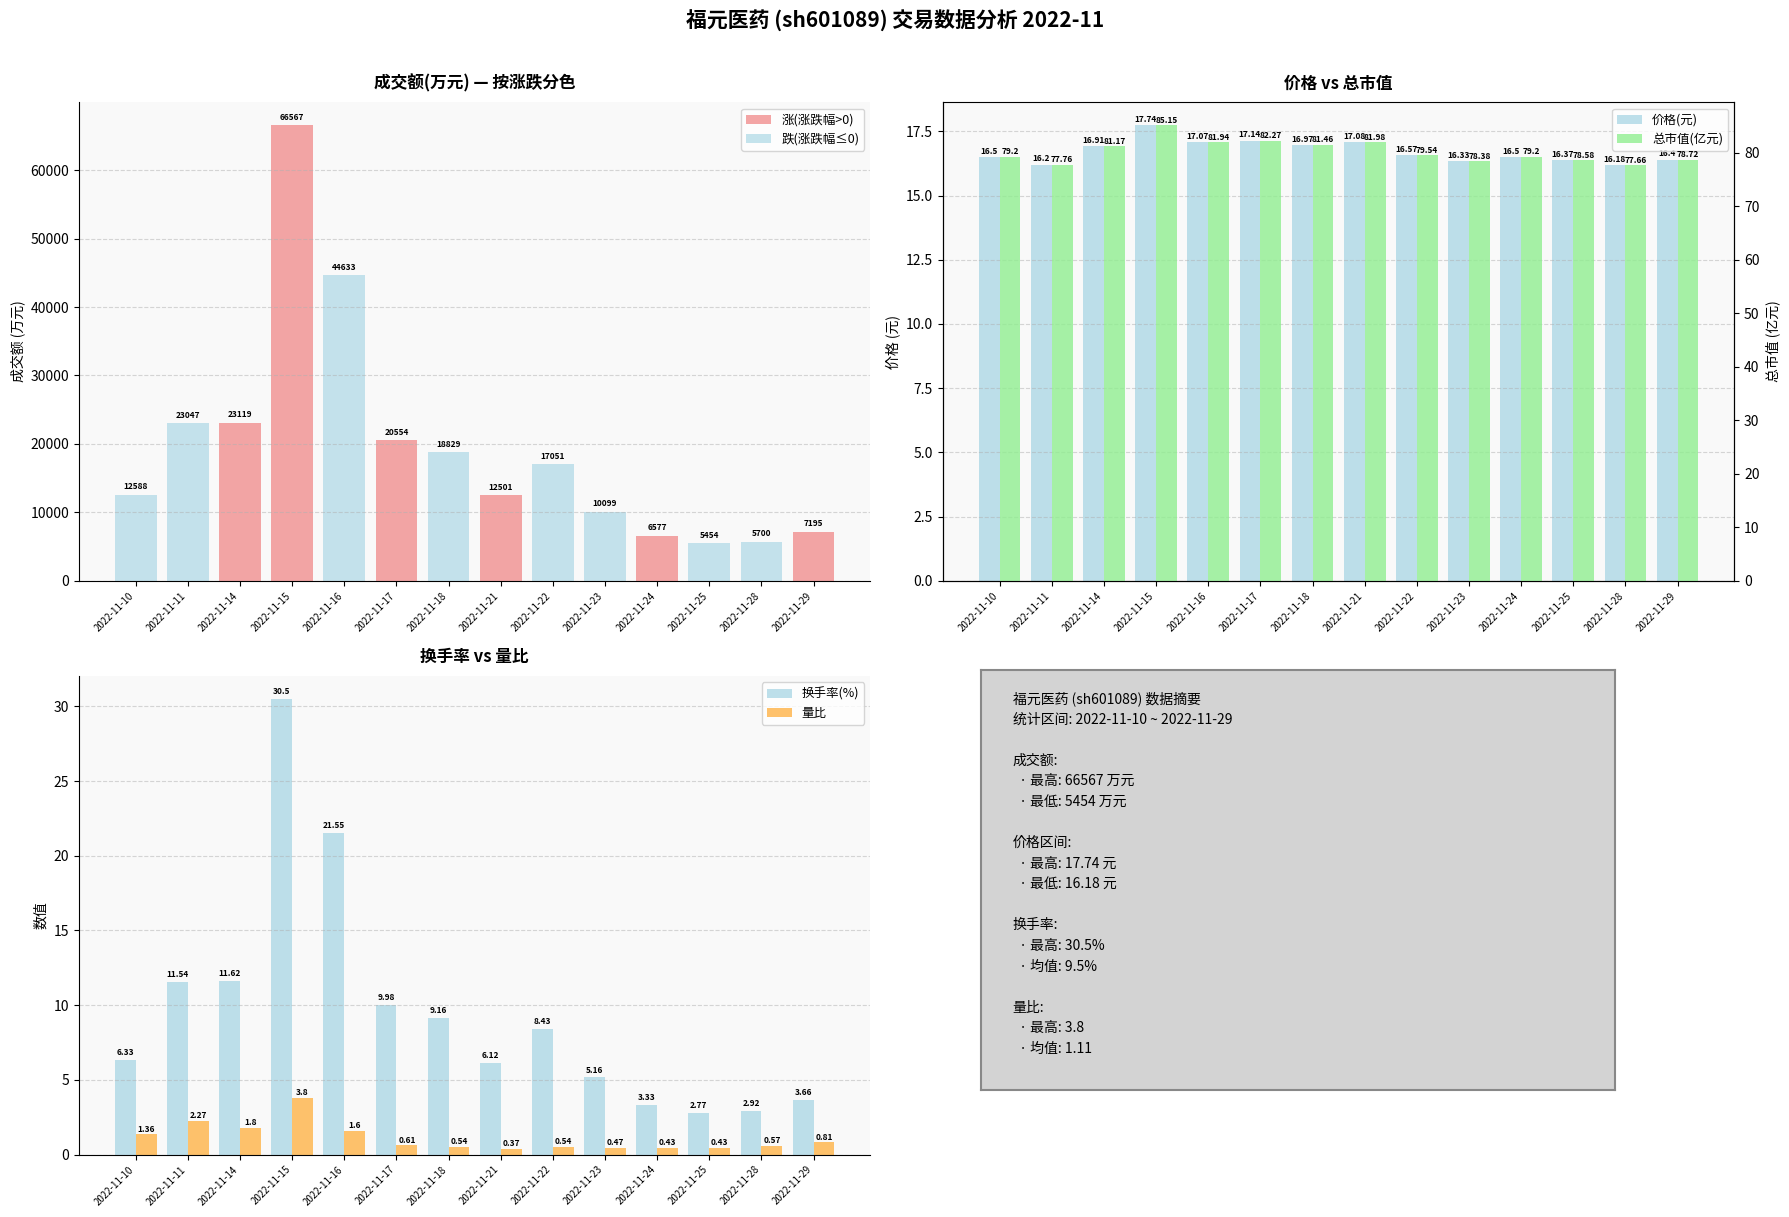

What is the difference between the maximum and minimum values in the 涨(涨跌幅>0) series?

66567.0